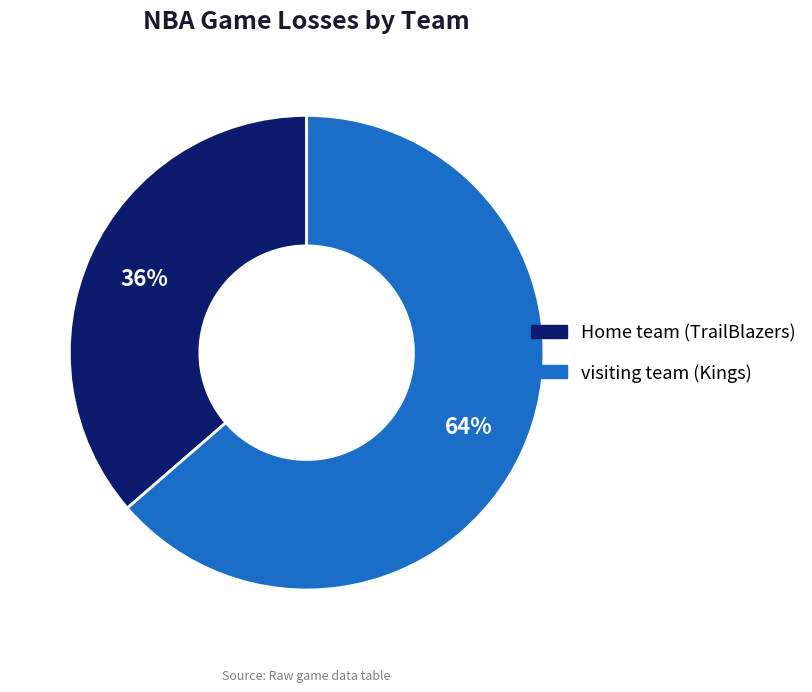

To the nearest percent, what is the average slice percentage?

50%